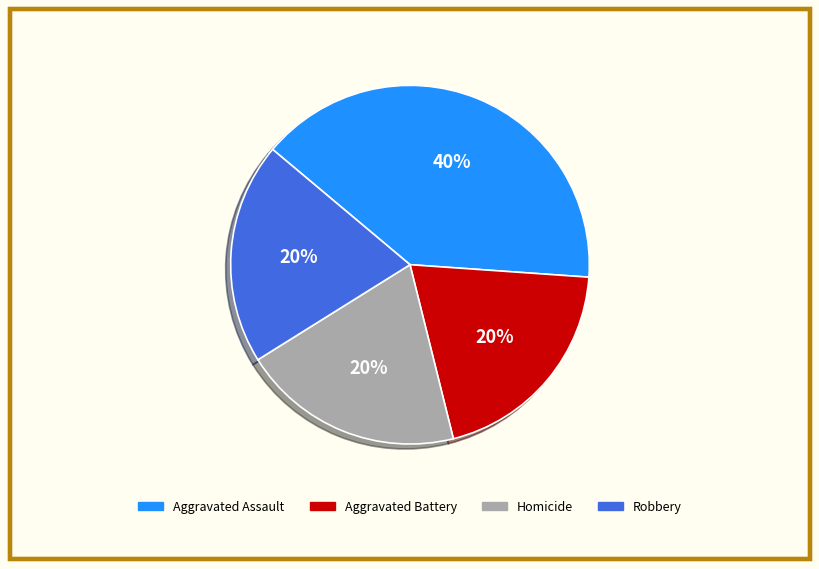

Which has a higher value, Aggravated Battery or Aggravated Assault?

Aggravated Assault